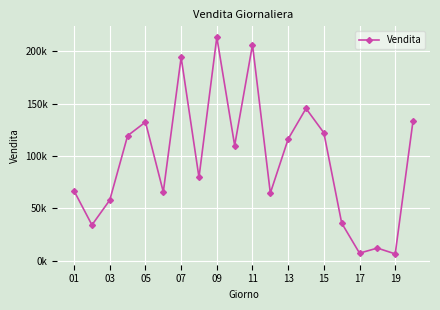

What is the difference between the second highest and minimum values?

199924.1